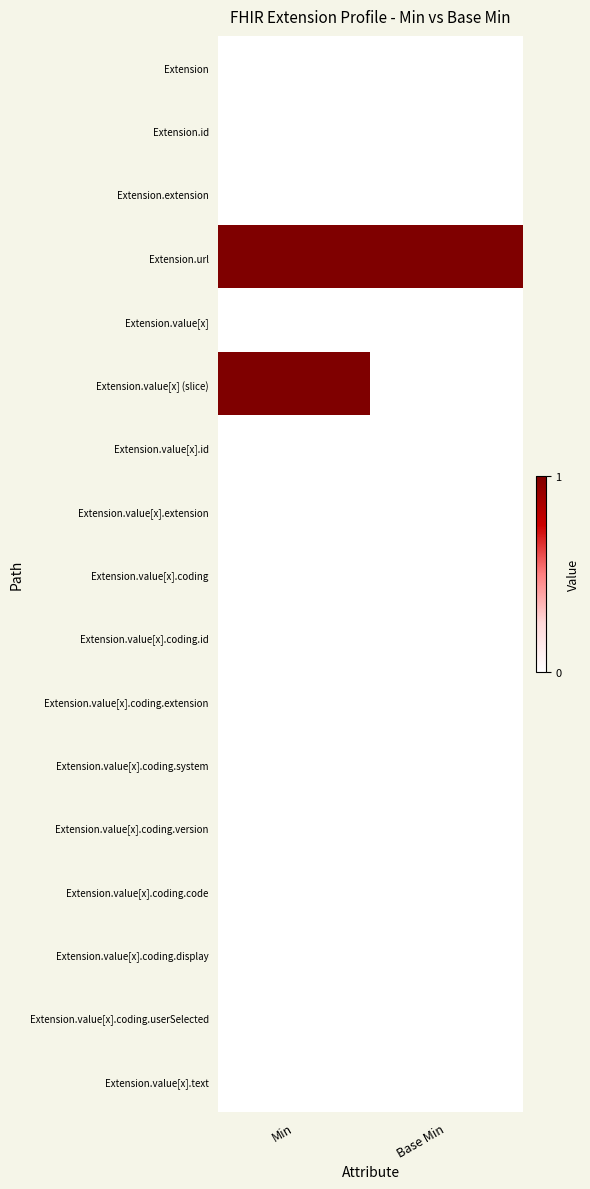

Which category has the lowest value across all series?

Min